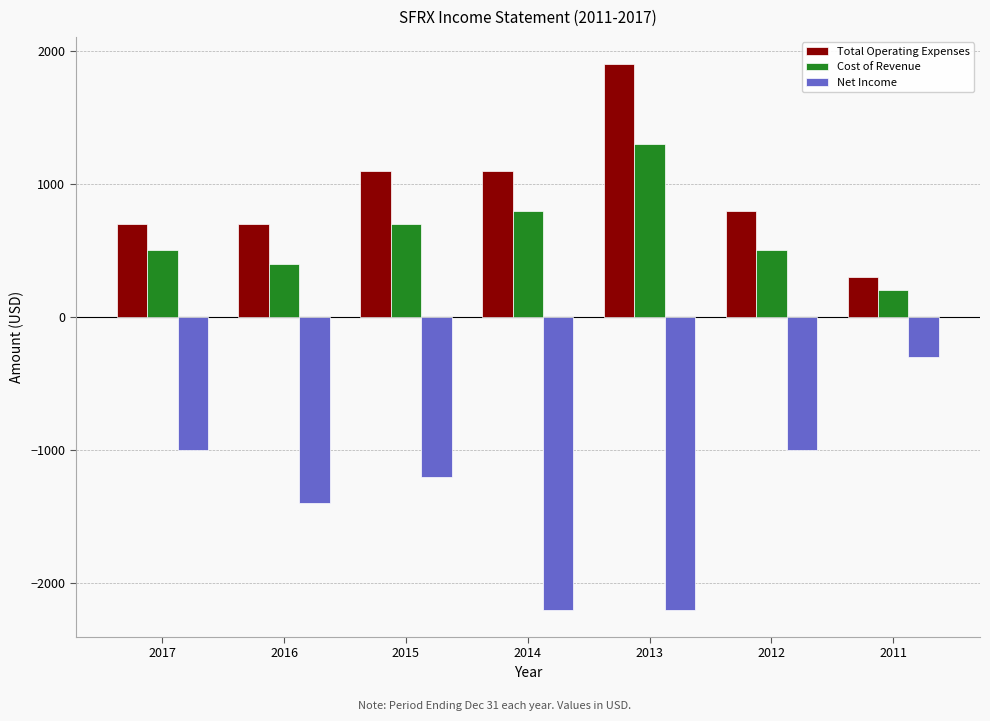

Is it true that Total Operating Expenses equals 700 at 2016?

True